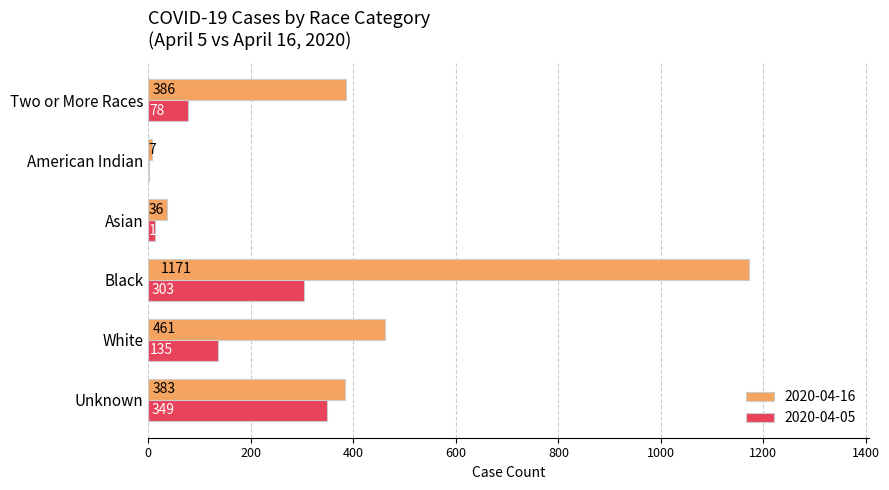

True or false: 2020-04-16 has a value of 7 at American Indian.

True